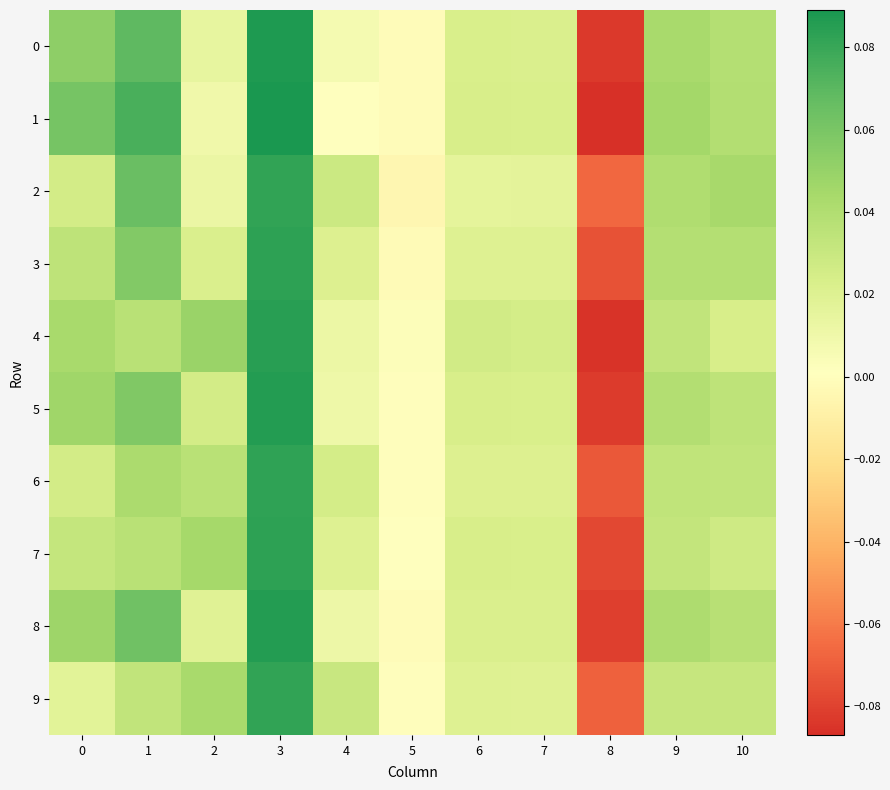

Between 0 and 2, which series saw the biggest shift?

1